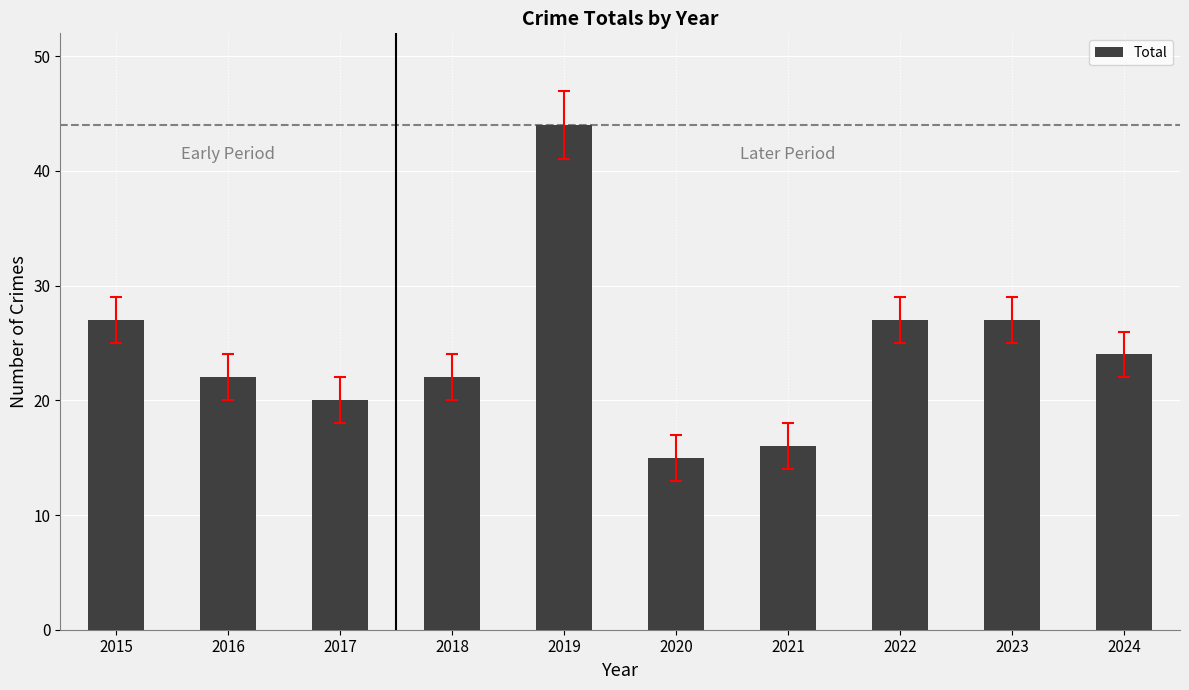

At which category does the chart reach its peak across all series?

2019